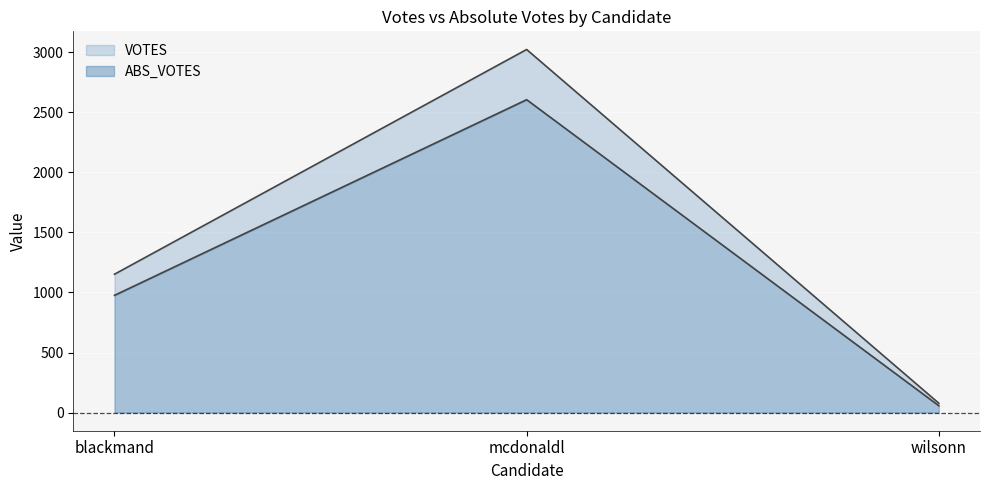

Does the chart display data point markers on the line(s)?

No